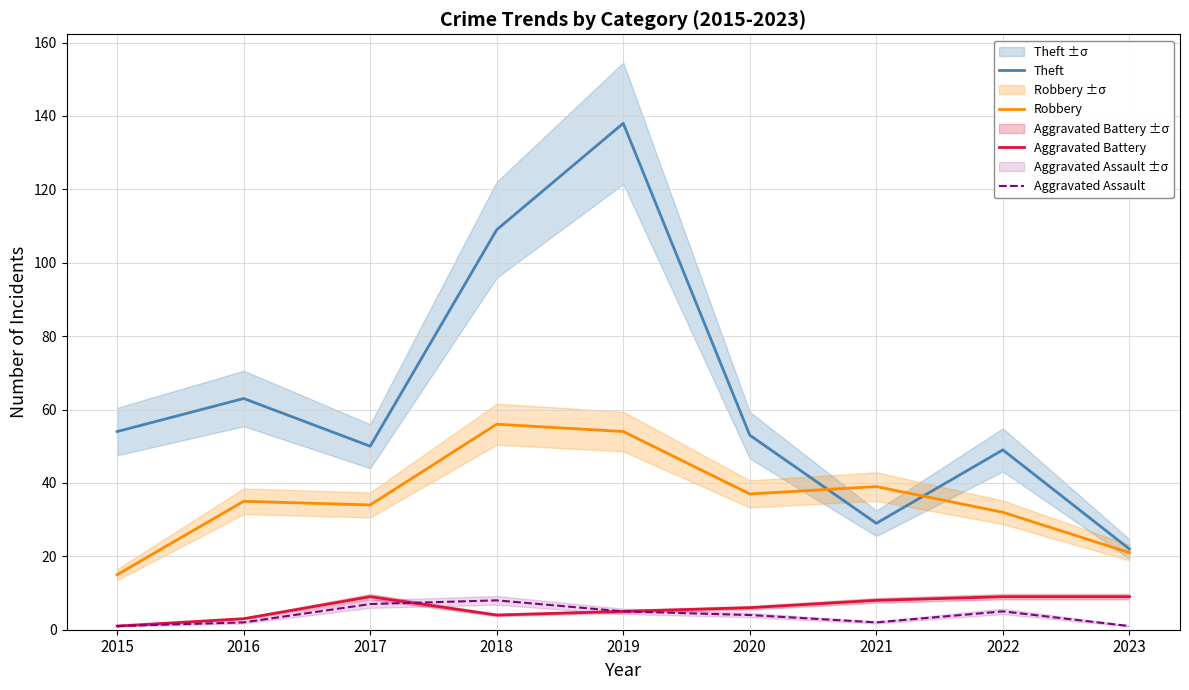

Is it true that Aggravated Assault equals 12 at 2018?

False